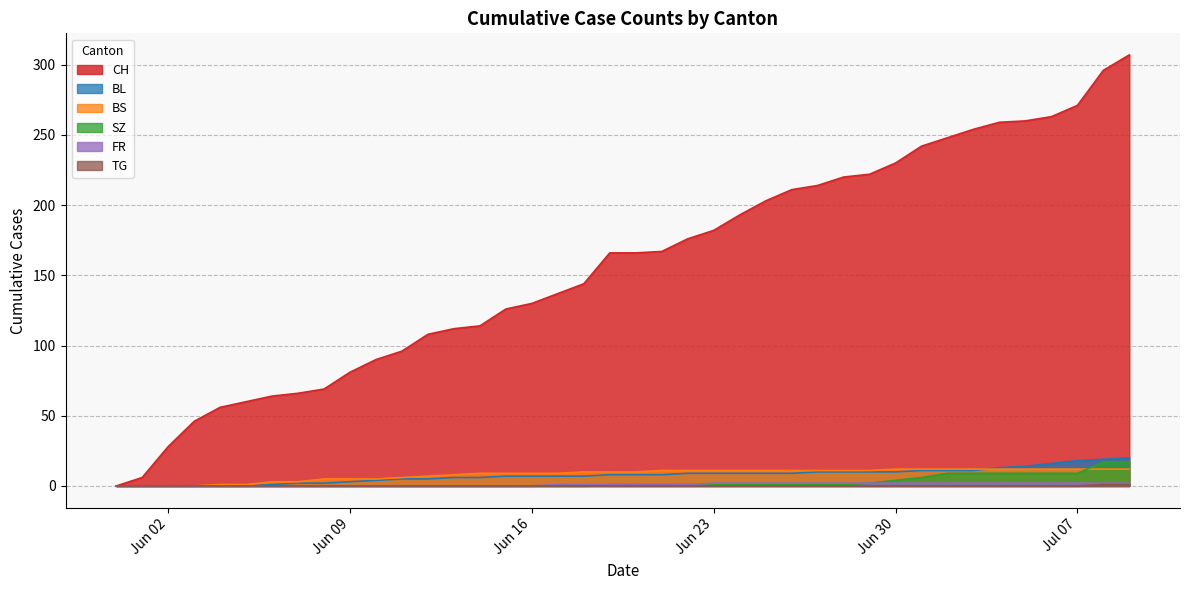

How many data points in FR are less than 1?

17